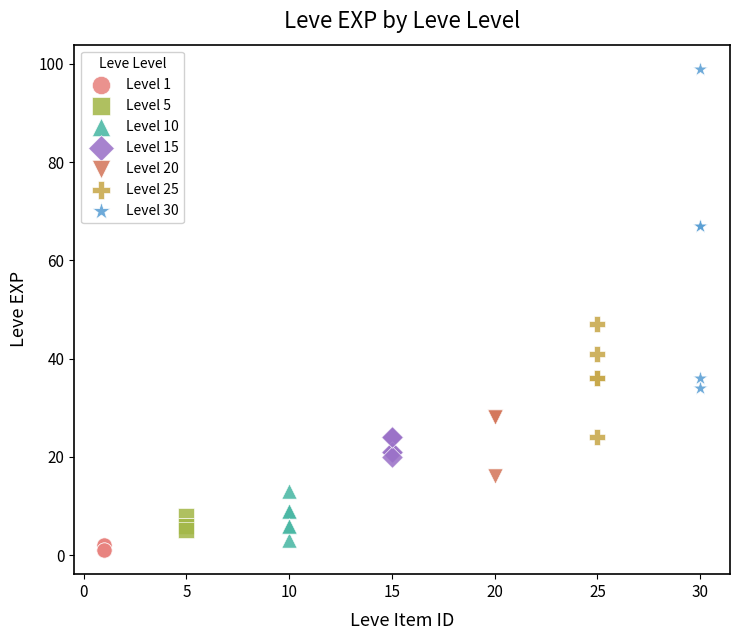

What are all the series names shown in the legend?

Level 1, Level 5, Level 10, Level 15, Level 20, Level 25, Level 30